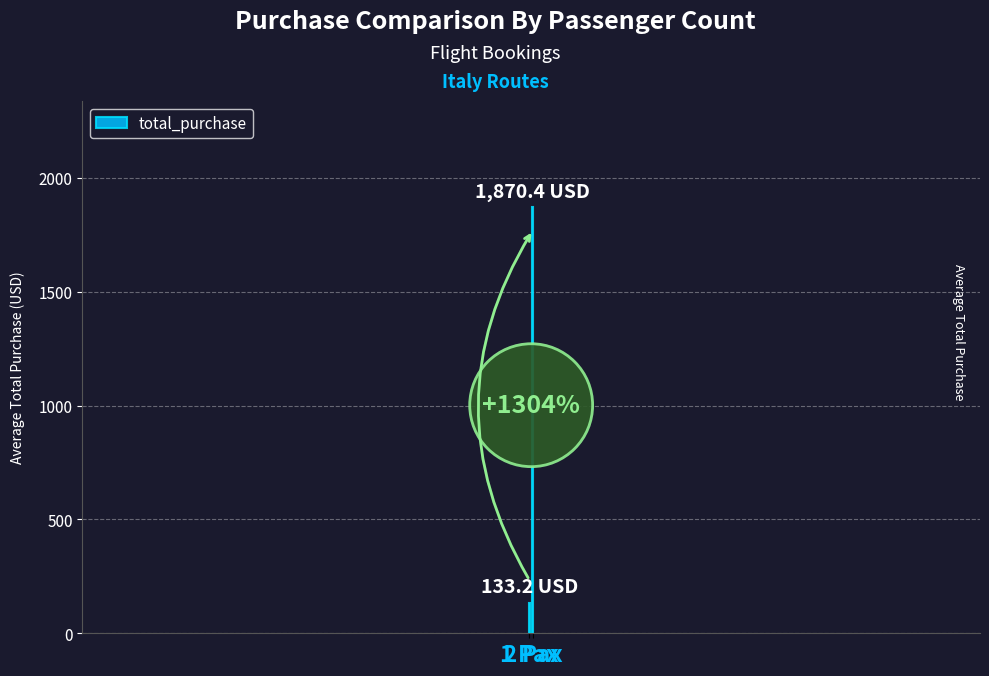

Which label corresponds to the smallest value in the chart?

1 Pax